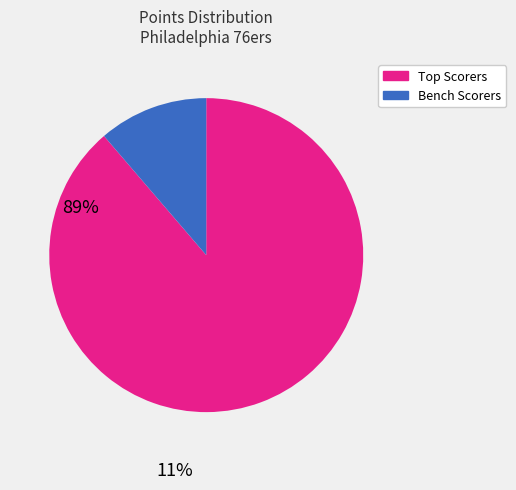

Which category has the biggest portion of the pie?

Top Scorers